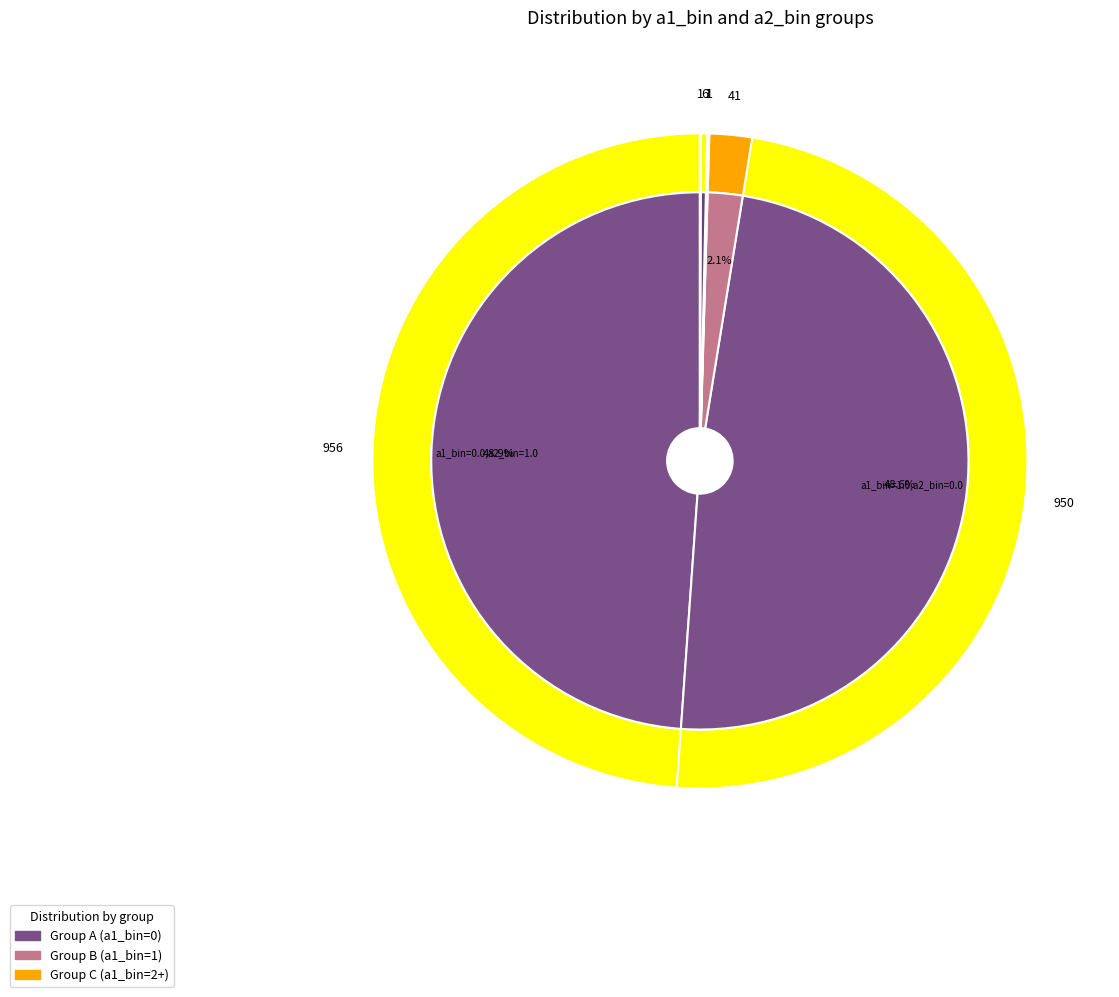

How many slices are in this pie chart?

7